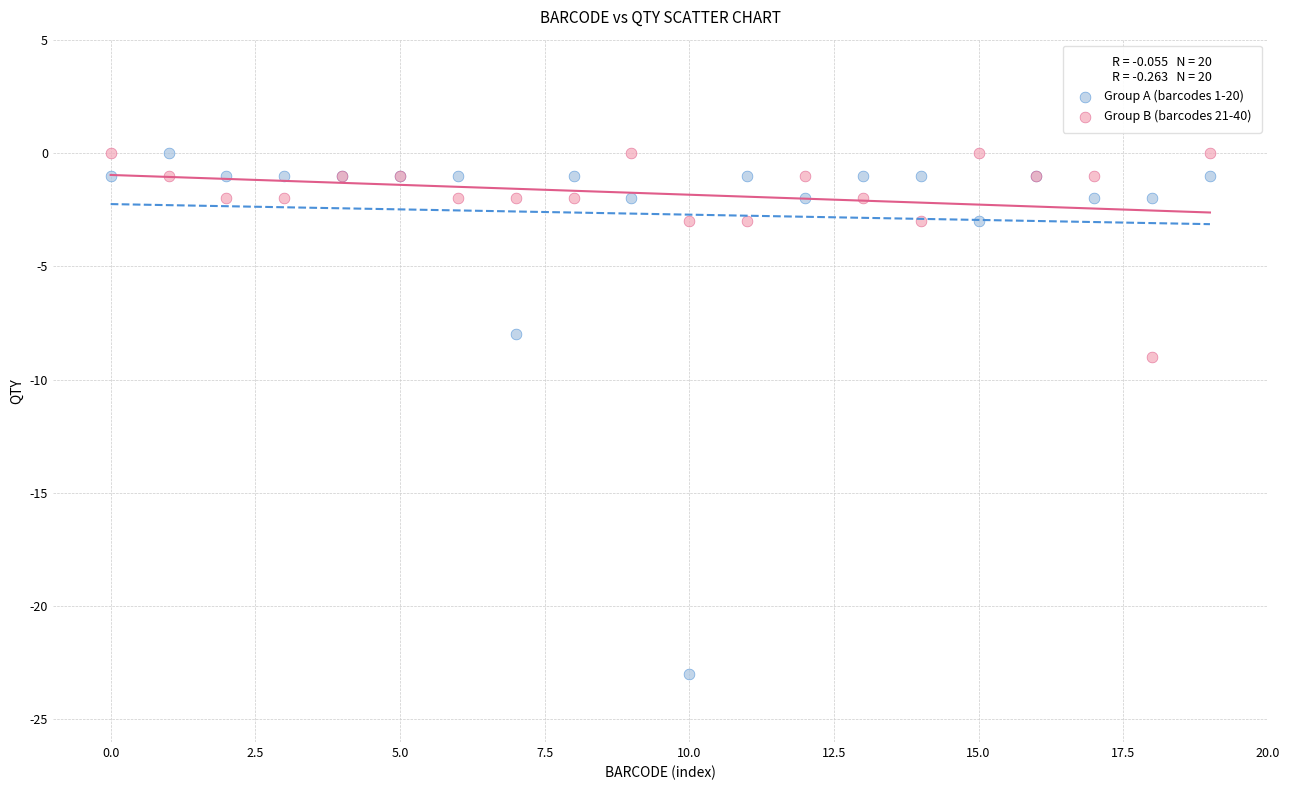

Which series contains the lowest Y value?

Group A (barcodes 1-20)